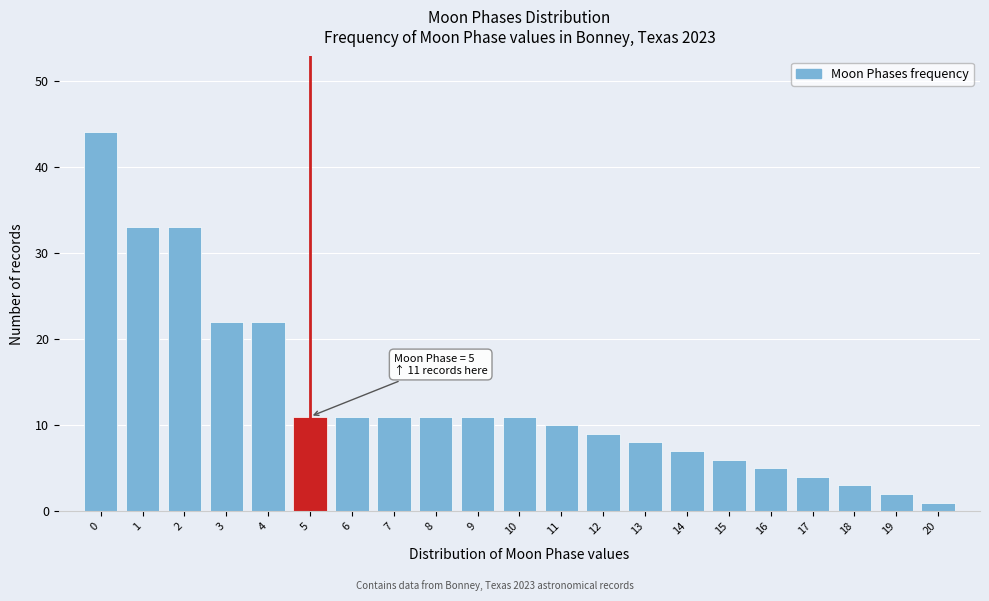

Reading right to left, extract all data points from this chart.

20=1	19=2	18=3	17=4	16=5	15=6	14=7	13=8	12=9	11=10	10=11	9=11	8=11	7=11	6=11	5=11	4=22	3=22	2=33	1=33	0=44